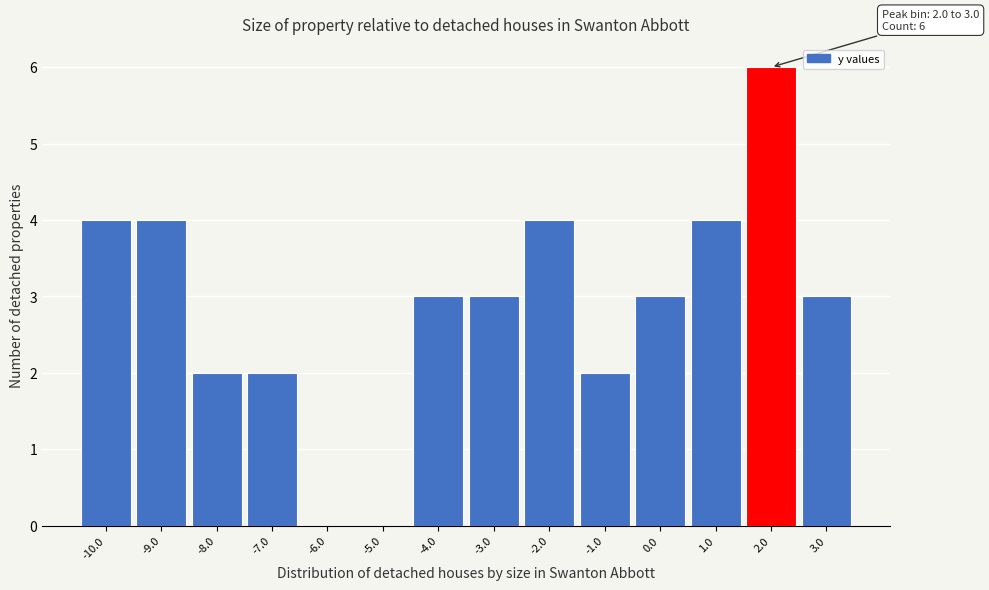

Reading right to left, list all the values displayed in this chart.

3.0=3	2.0=6	1.0=4	0.0=3	-1.0=2	-2.0=4	-3.0=3	-4.0=3	-5.0=0	-6.0=0	-7.0=2	-8.0=2	-9.0=4	-10.0=4